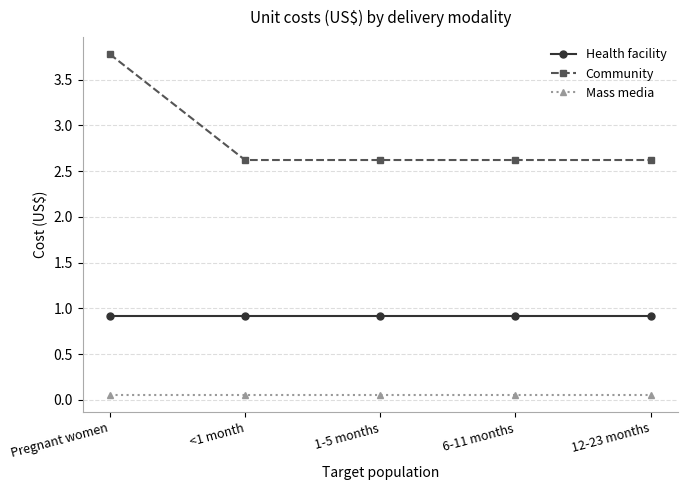

What is the average value of the Health facility series?

0.9